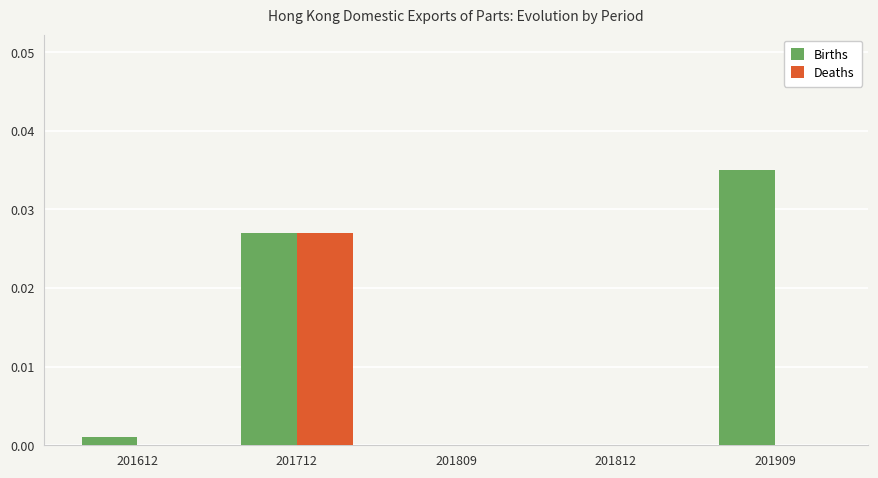

What are all the series names shown in the legend?

Births, Deaths